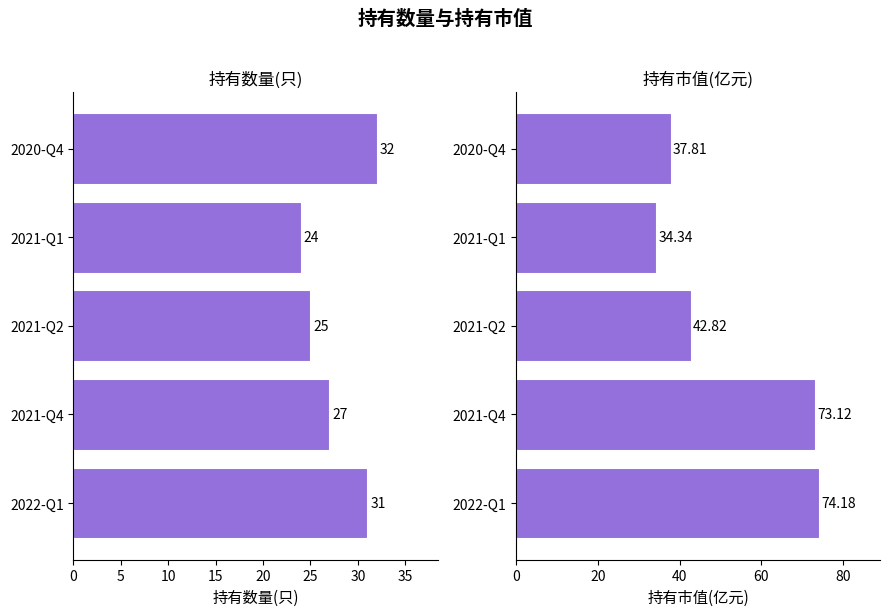

List the series in order of their overall mean, lowest first.

持有数量(只), 持有市值(亿元)